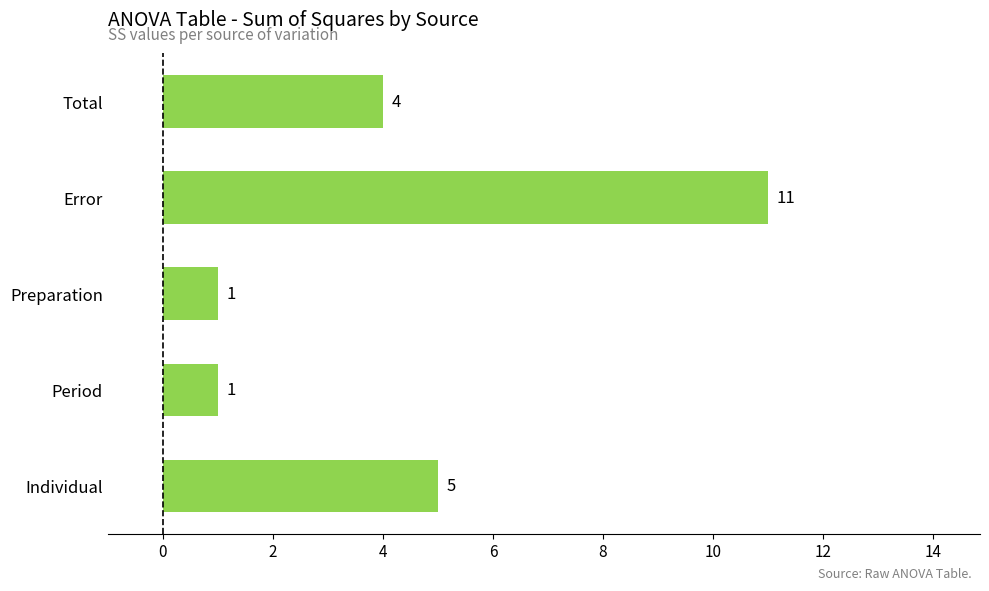

Which has a higher value, Individual or Error?

Error